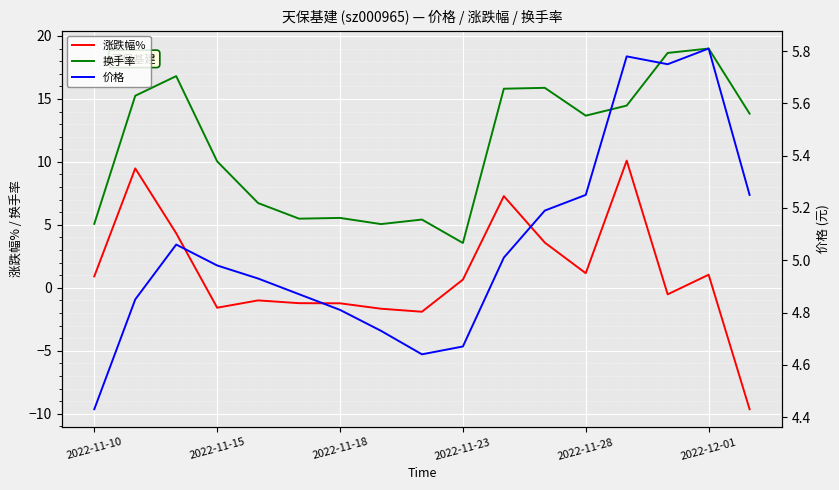

The value of 换手率 at 2022-11-15 is 10.0. True or false?

True